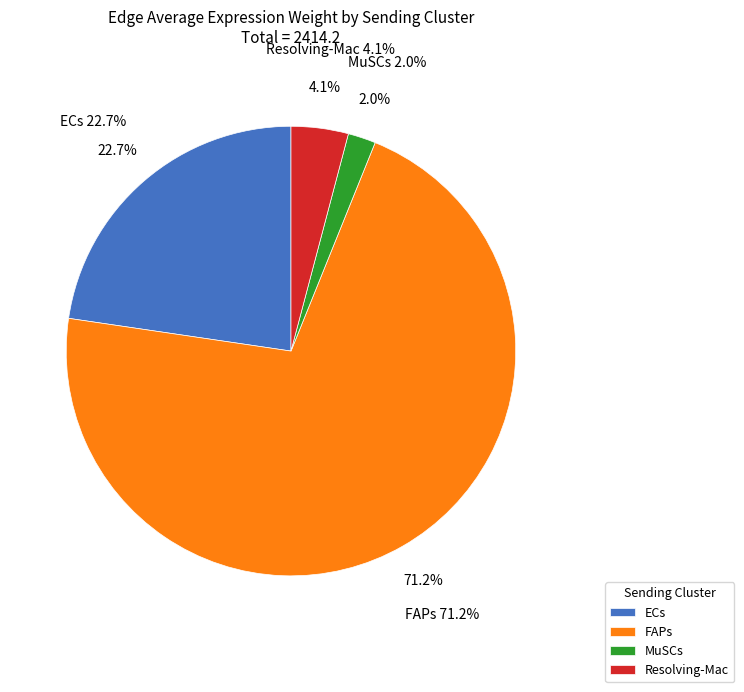

To the nearest percent, what is the average slice percentage?

25%